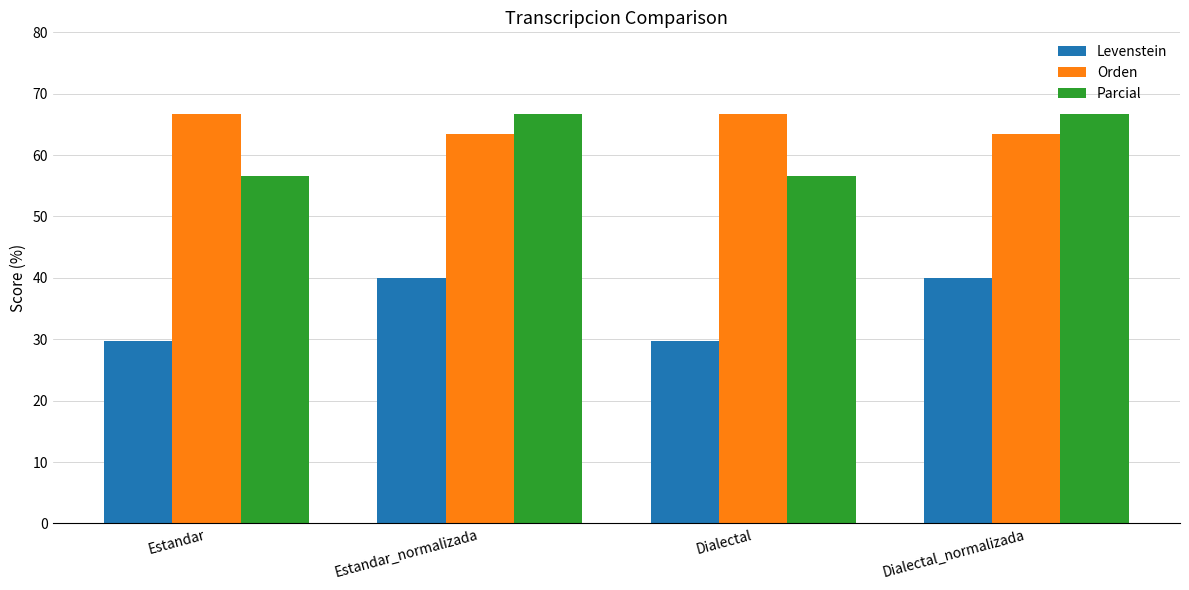

What is the sum of all Orden values?

260.2